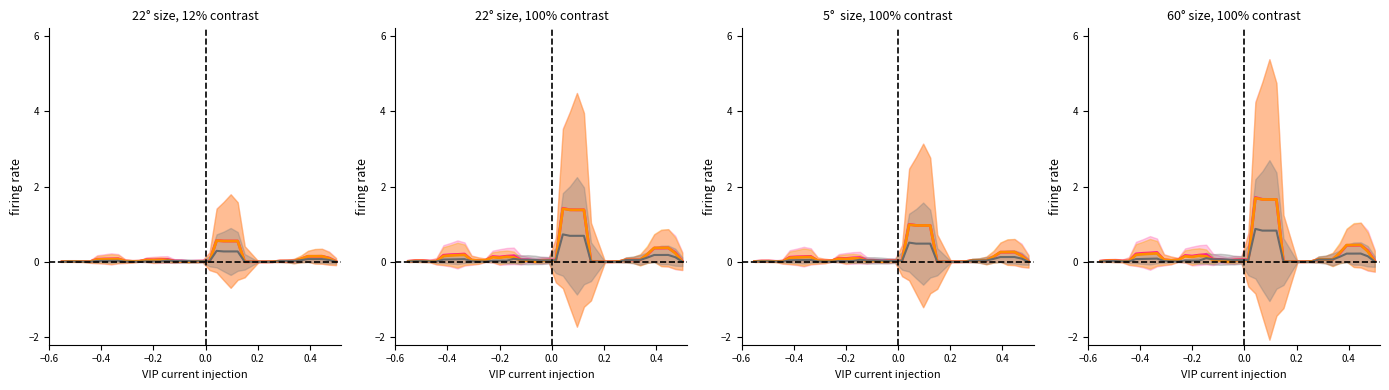

Does the chart have visible grid lines?

No